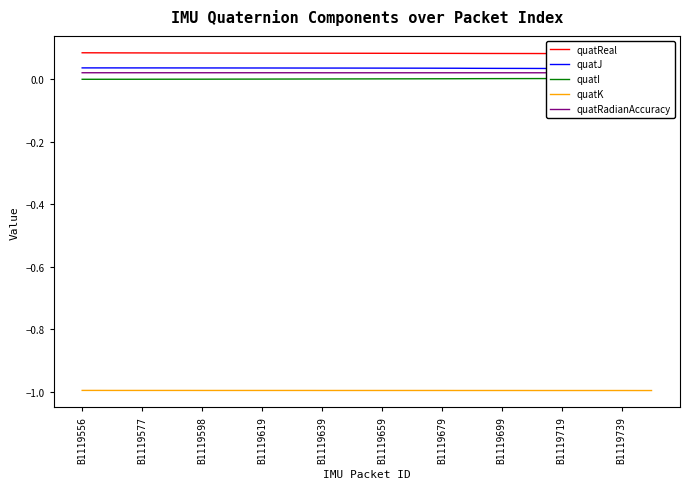

Does the chart have visible grid lines?

No